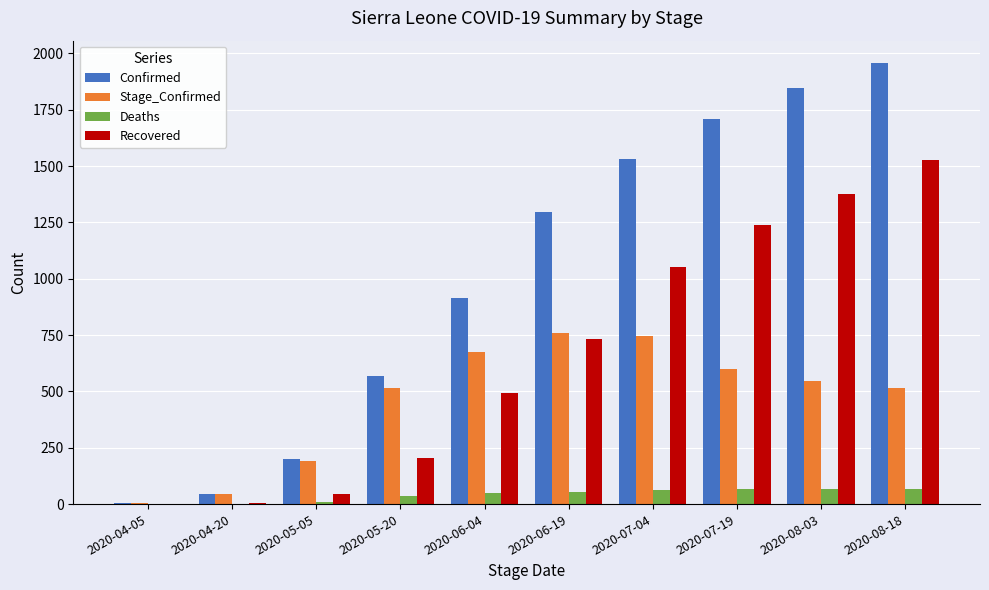

Is the value of Deaths at 2020-06-19 greater than the value of Stage_Confirmed at 2020-07-19?

No